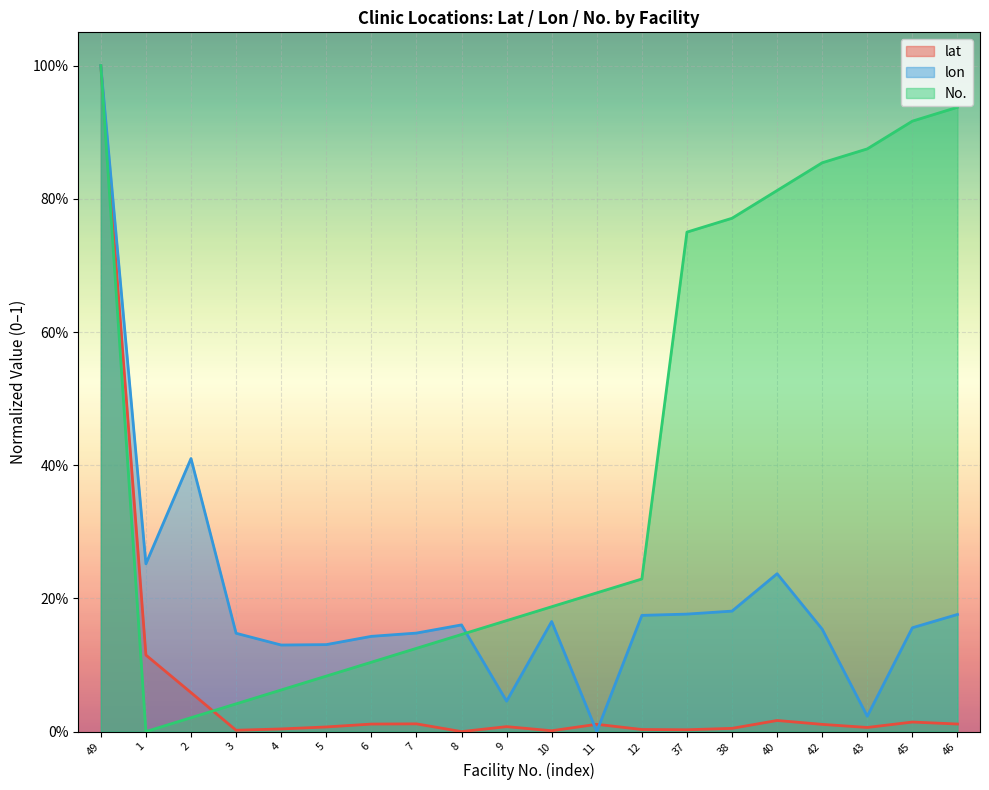

At which category does lat reach its first local peak?

7